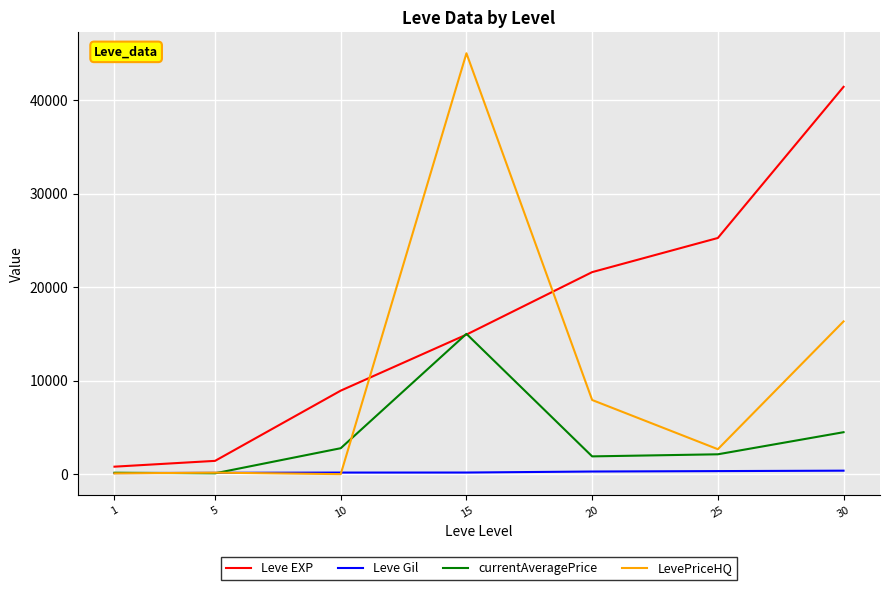

What are all the series names shown in the legend?

Leve EXP, Leve Gil, currentAveragePrice, LevePriceHQ